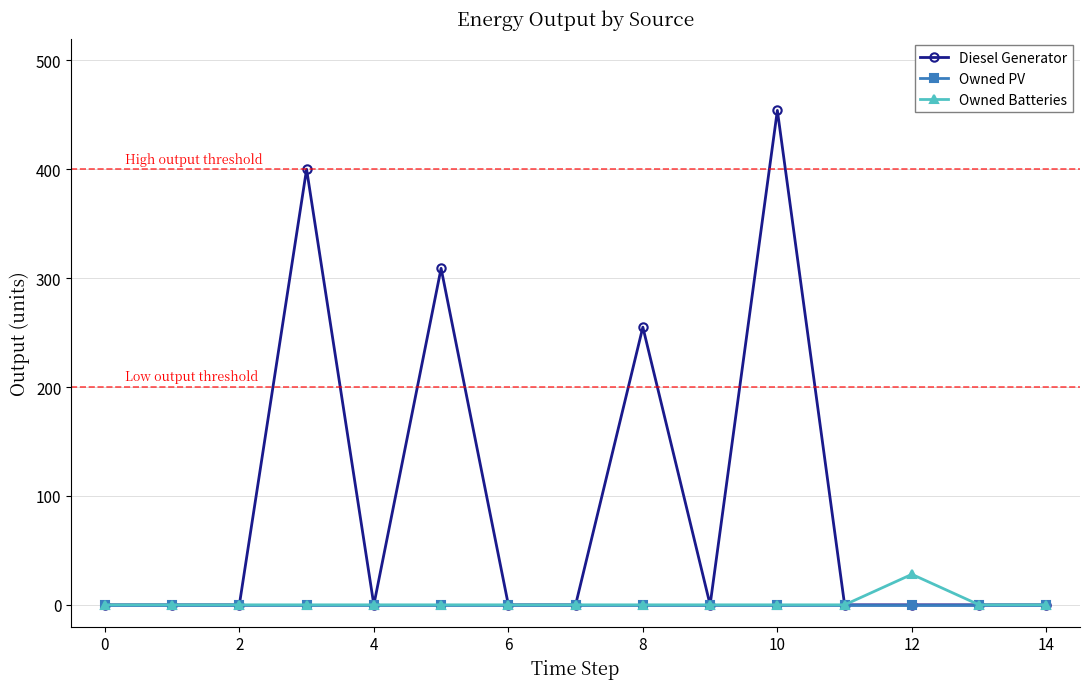

Which series has the largest range (max minus min)?

Diesel Generator